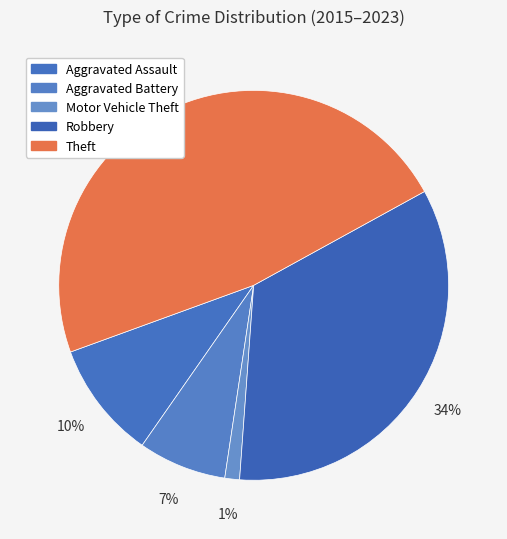

Which slice is the smallest?

Motor Vehicle Theft